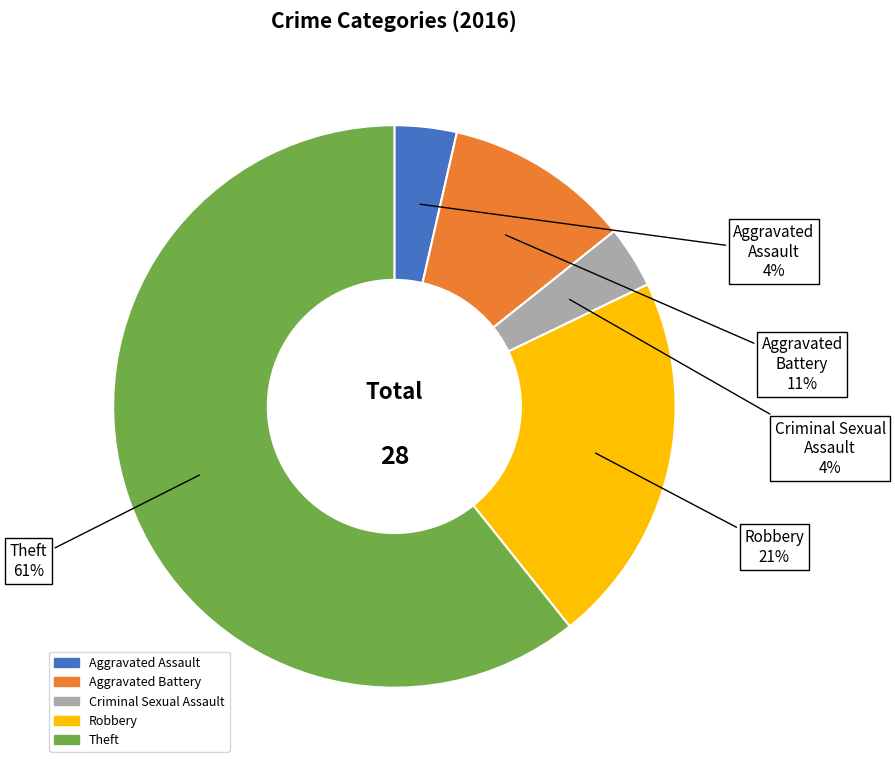

To the nearest percent, what is the difference between the Aggravated Battery and Aggravated Assault slice percentages?

7%